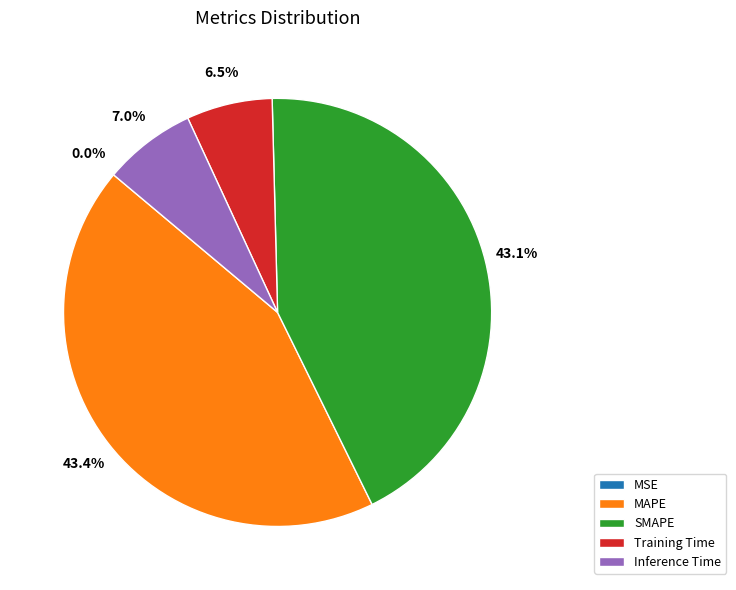

What portion of the pie excludes MAPE?

56.6%